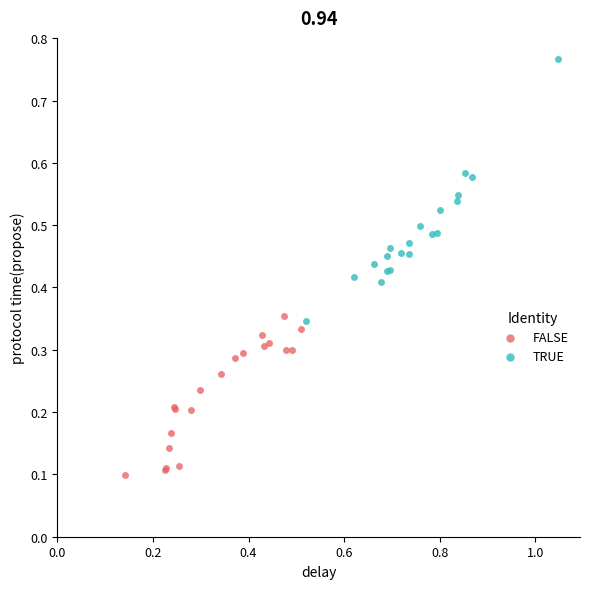

Which series has the largest Y range (max minus min)?

TRUE